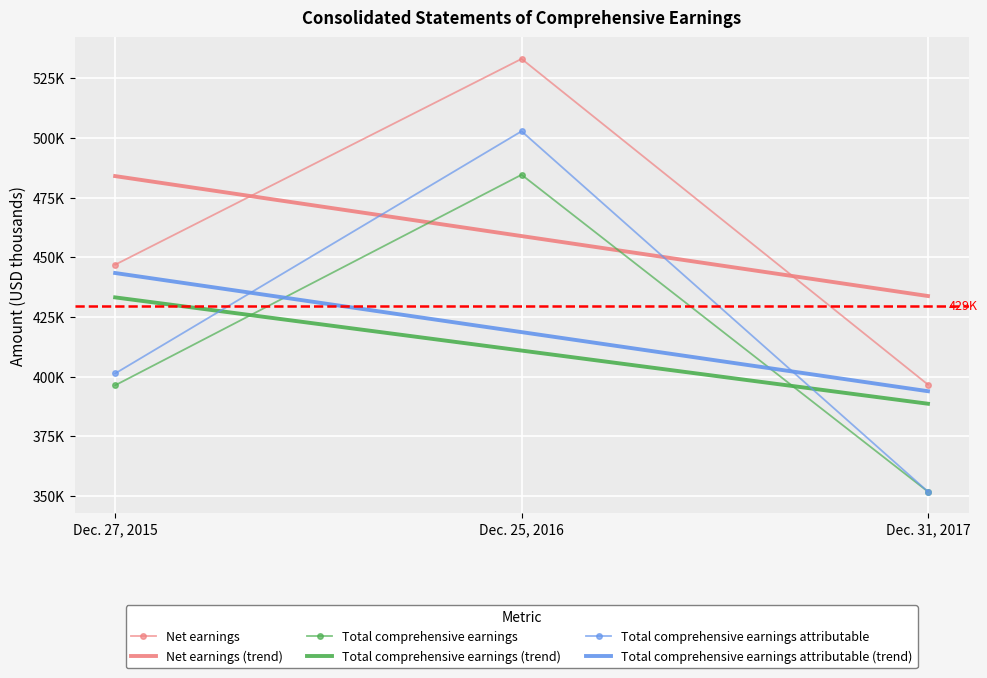

Reading left to right, what are all the values shown in this chart?

Net earnings: Dec. 31, 2017=396607	Dec. 25, 2016=533151	Dec. 27, 2015=446872
Total comprehensive earnings: Dec. 31, 2017=351752	Dec. 25, 2016=484582	Dec. 27, 2015=396325
Total comprehensive earnings attributable: Dec. 31, 2017=351752	Dec. 25, 2016=502811	Dec. 27, 2015=401291